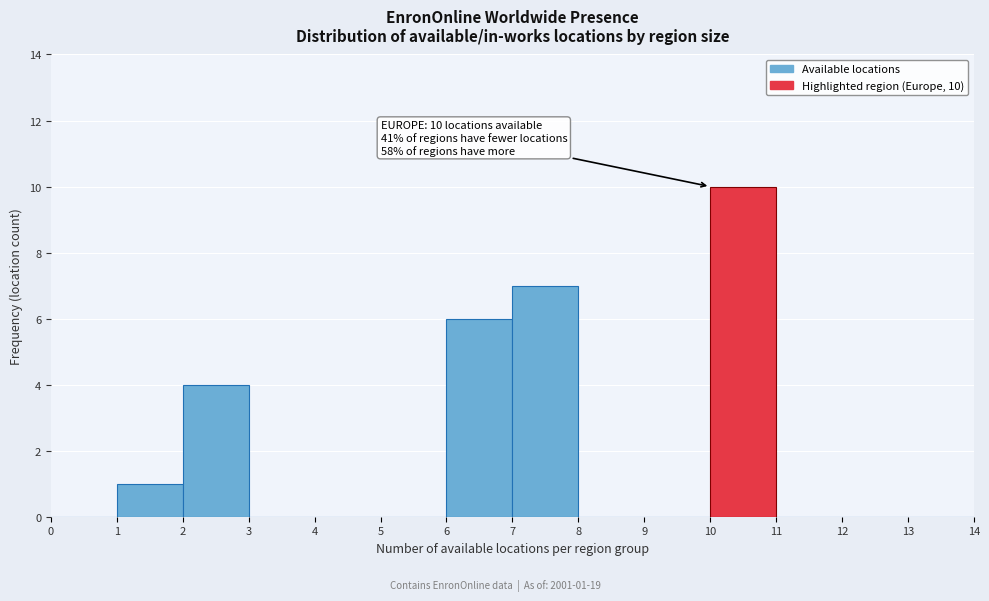

Which range on the x-axis has the tallest bar?

10 to 11